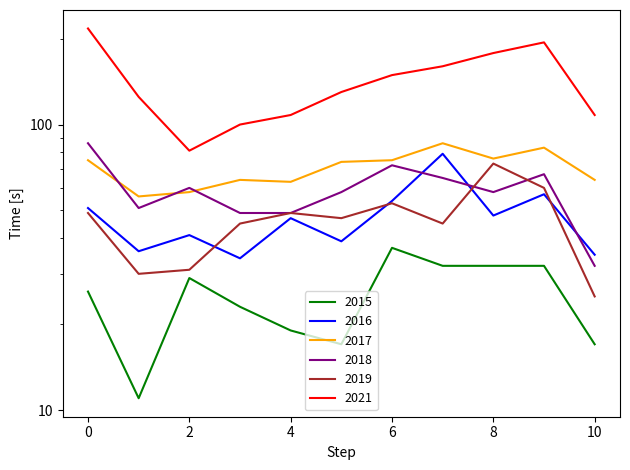

What is the difference between the 2018 values at 0 and 6?

14